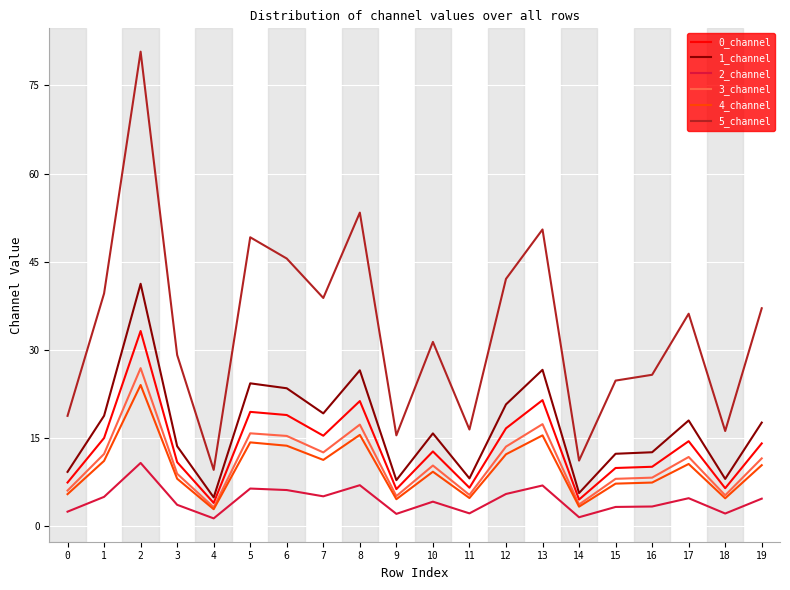

Rank the series by their maximum value, from highest to lowest.

5_channel, 1_channel, 0_channel, 3_channel, 4_channel, 2_channel